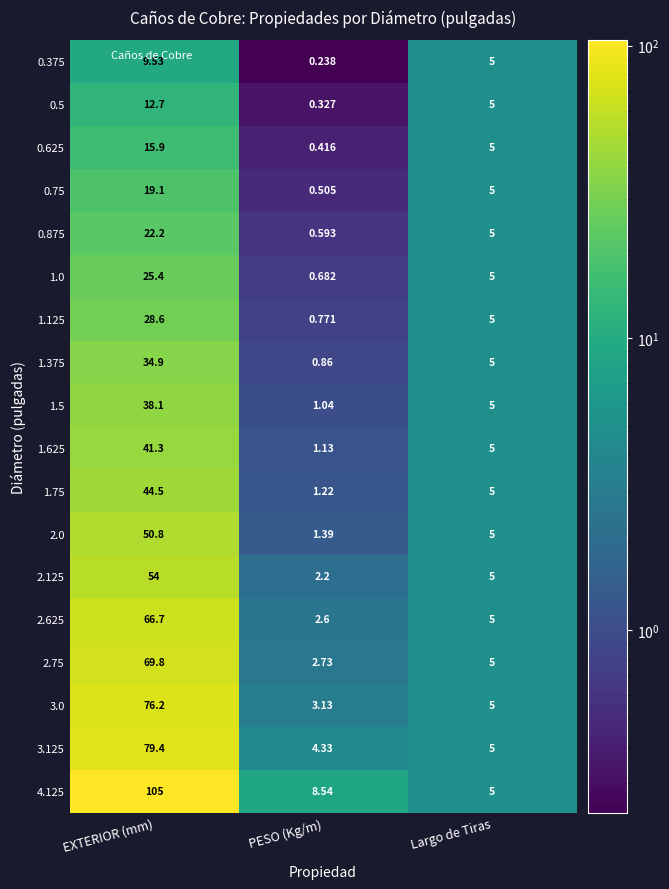

At which label does 1.375 first exceed 5?

EXTERIOR (mm)